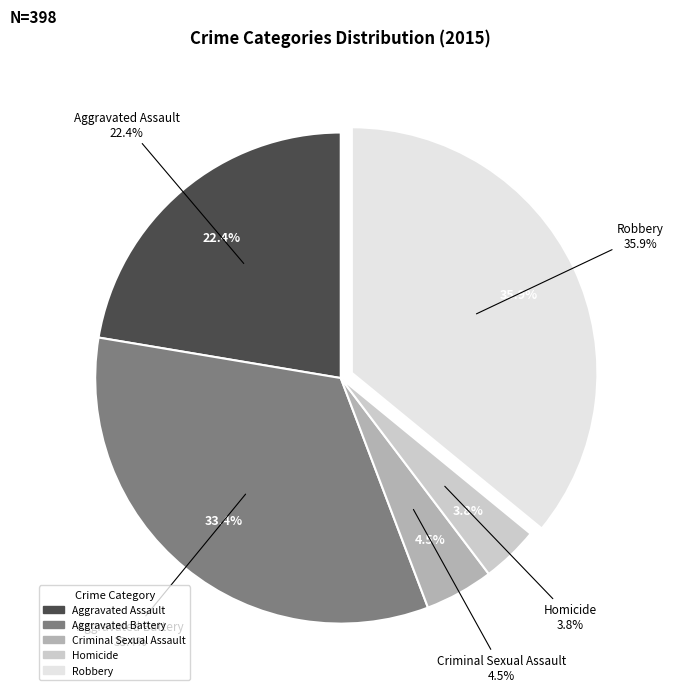

Count the number of slices in the pie.

5